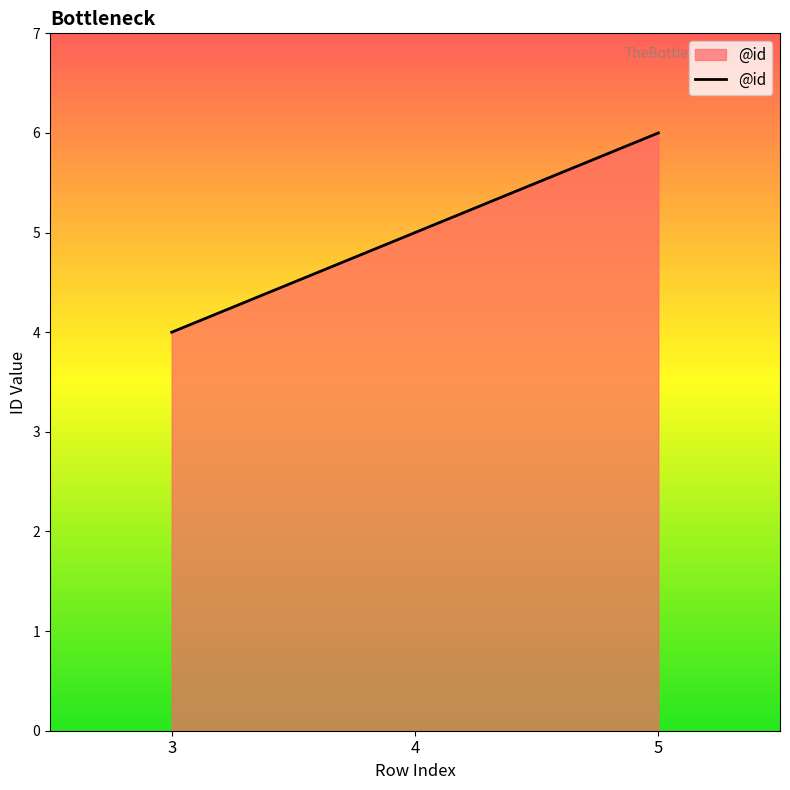

Read the value at 5.

6